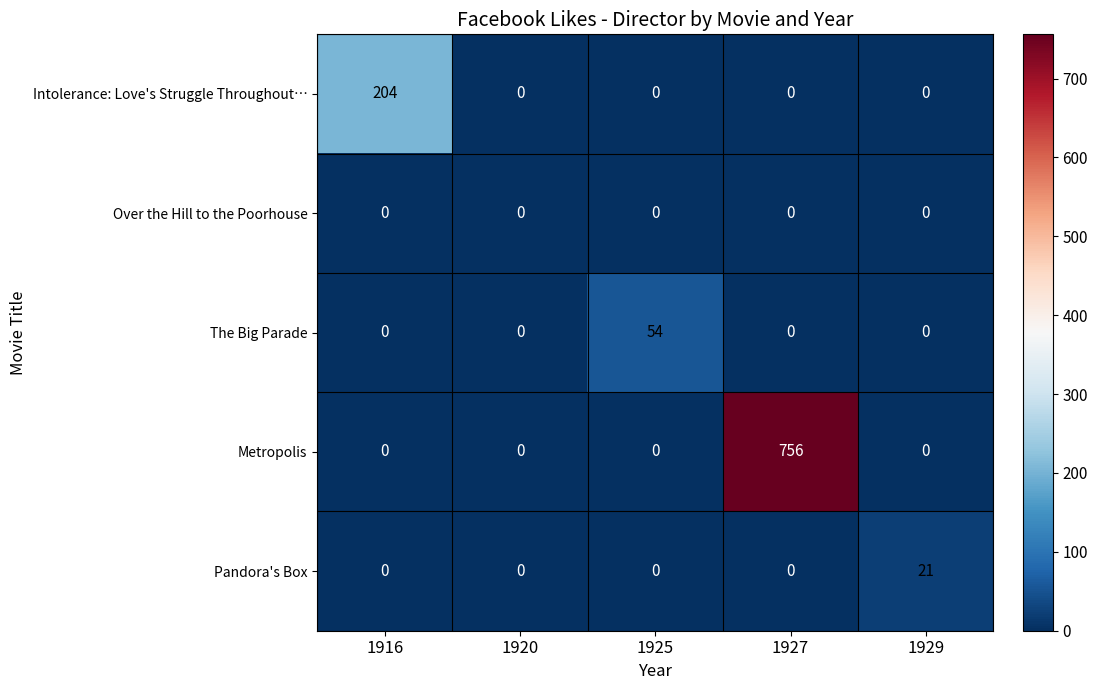

Rank the series by their maximum value, from lowest to highest.

Over the Hill to the Poorhouse, Pandora's Box, The Big Parade, Intolerance: Love's Struggle Throughout…, Metropolis